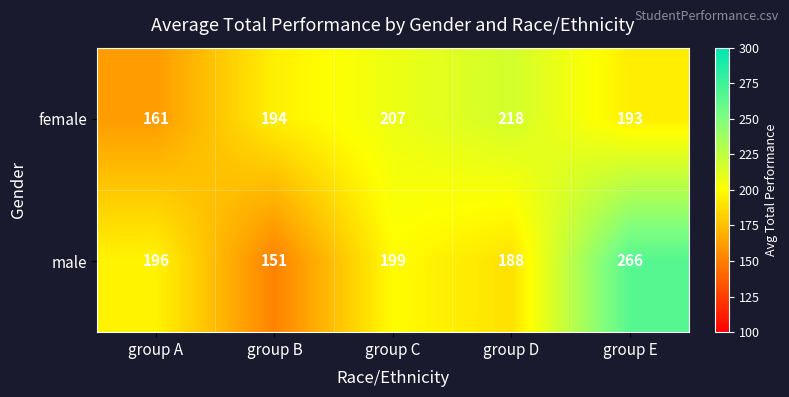

Reading left to right, what are all the values shown in this chart?

female: 161	194	207	218	193
male: 196	151	199	188	266